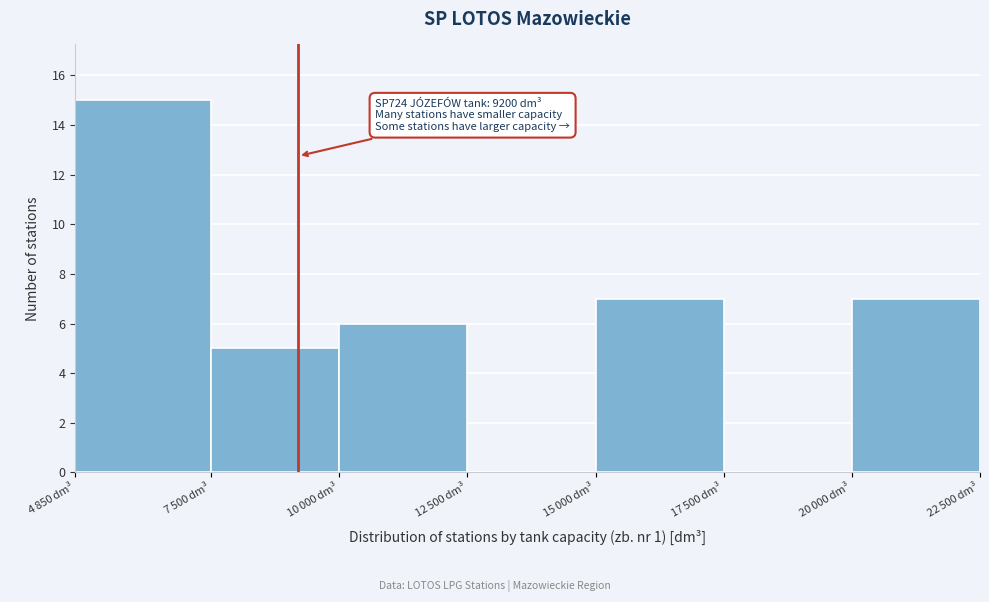

What is the sum of all values?

40